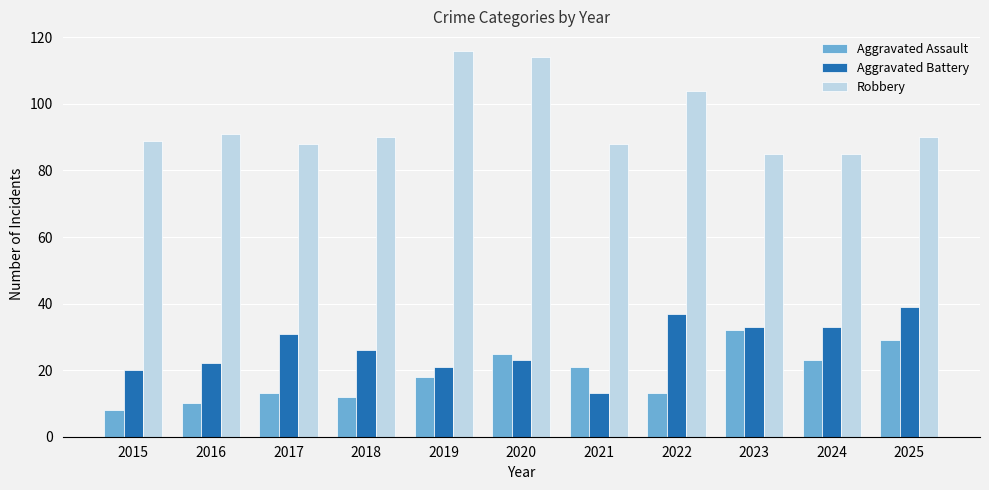

What is the difference between the Aggravated Assault values at 2019 and 2016?

8